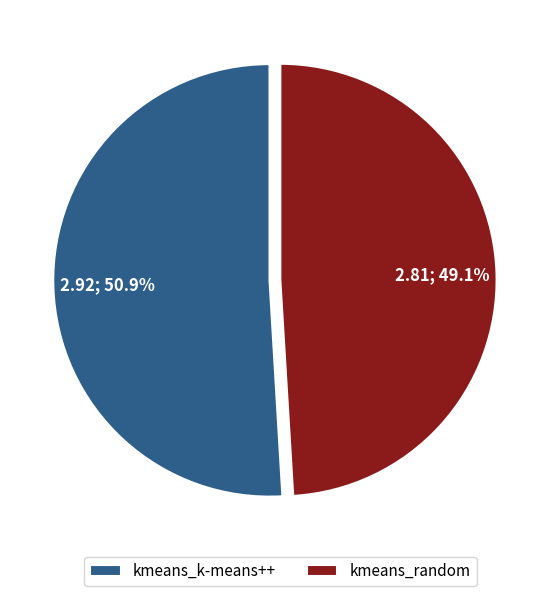

Count the number of slices in the pie.

2